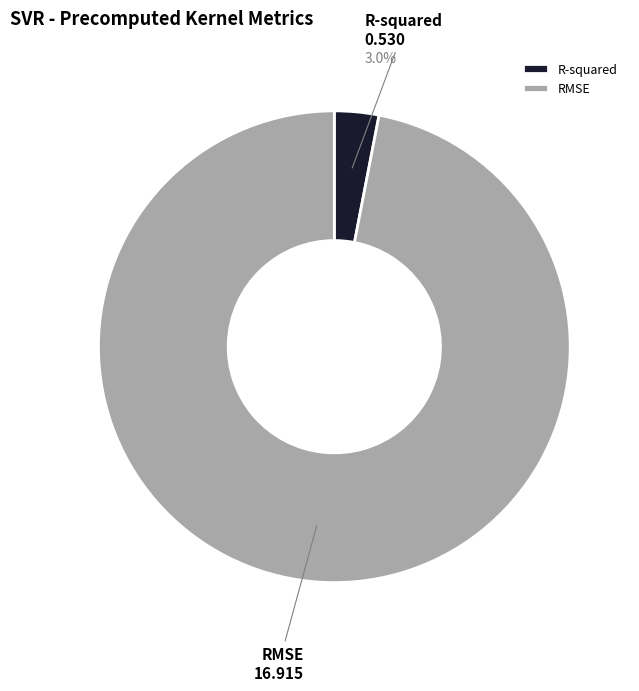

What percentage is the RMSE slice, to the nearest percent?

97%